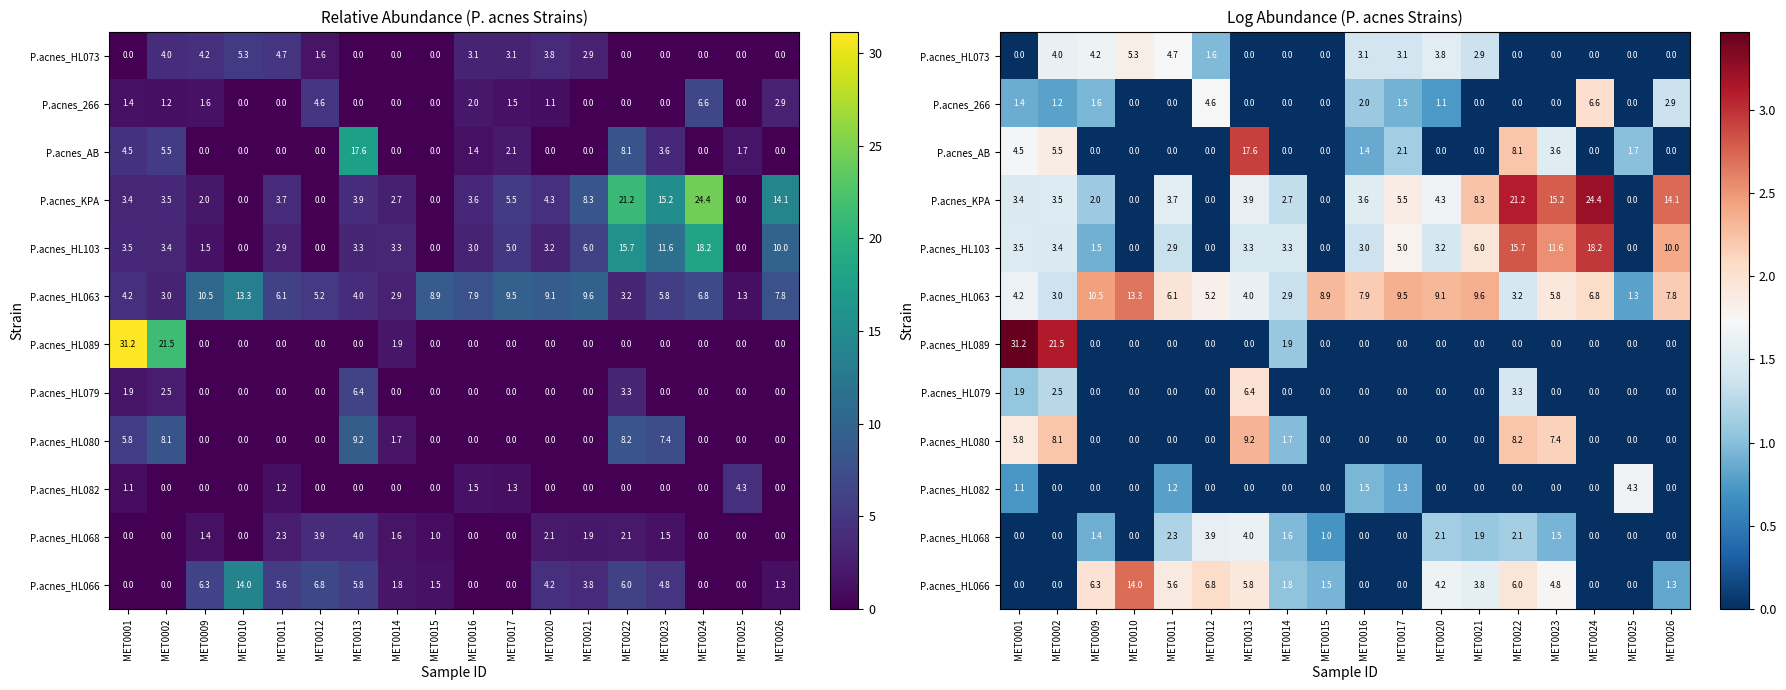

Between MET0013 and MET0020, which series saw the biggest shift?

P.acnes_AB